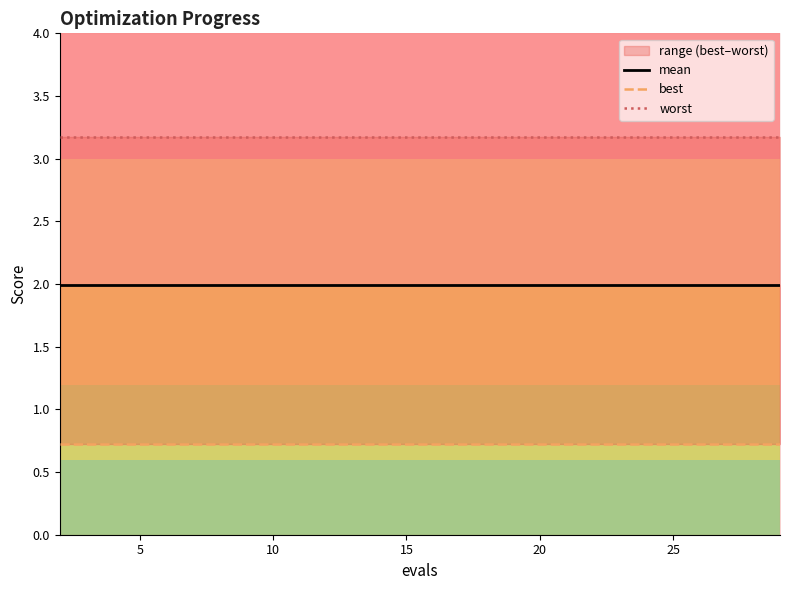

True or false: worst and mean cross at least once.

False